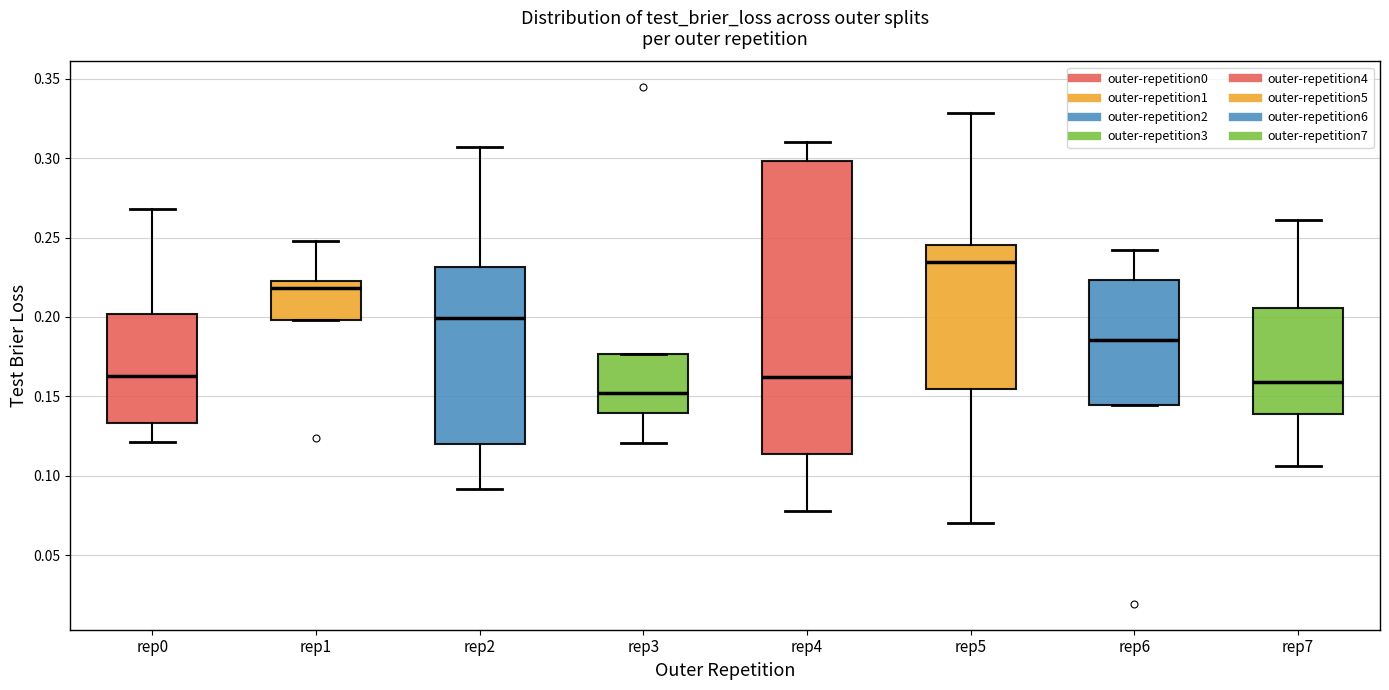

Reading left to right, transcribe this box plot: for each box, give where its median line is, the range the box spans, and where its two whiskers end, as read against the y-axis. The values are not printed on the chart, so give them approximately, as read against the axis.

rep0: median 0.165, box 0.135 to 0.200, whiskers 0.120 to 0.270
rep1: median 0.220, box 0.200 to 0.225, whiskers 0.200 to 0.250
rep2: median 0.200, box 0.120 to 0.230, whiskers 0.090 to 0.305
rep3: median 0.150, box 0.140 to 0.175, whiskers 0.120 to 0.175
rep4: median 0.160, box 0.115 to 0.300, whiskers 0.080 to 0.310
rep5: median 0.235, box 0.155 to 0.245, whiskers 0.070 to 0.330
rep6: median 0.185, box 0.145 to 0.225, whiskers 0.145 to 0.240
rep7: median 0.160, box 0.140 to 0.205, whiskers 0.105 to 0.260